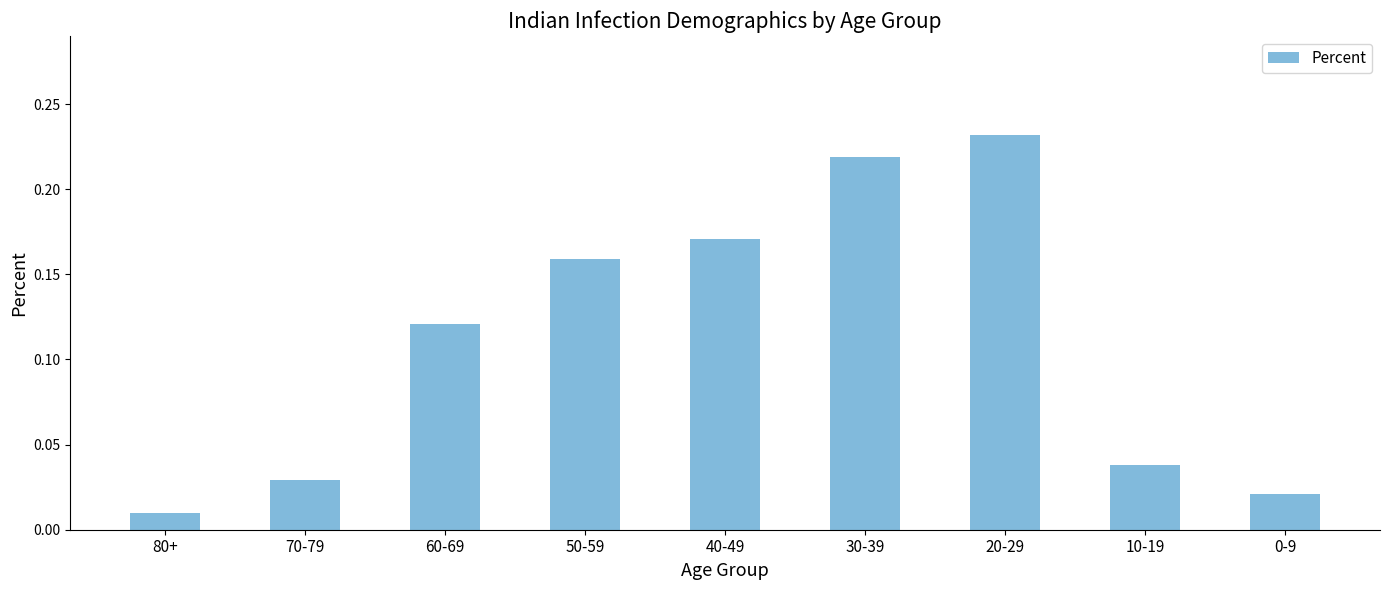

Which has a higher value, 40-49 or 50-59?

40-49